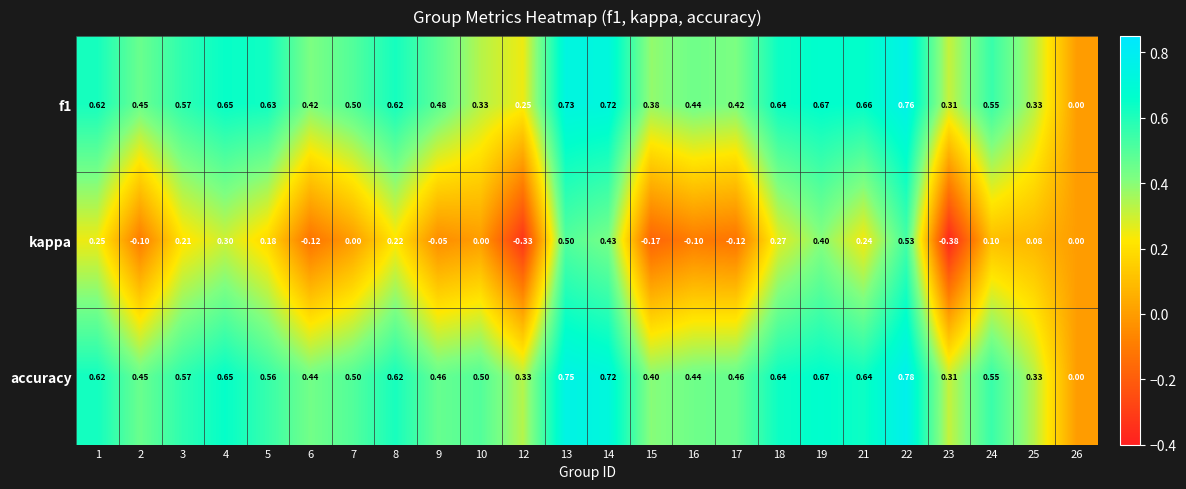

Which series has the largest total across all categories?

accuracy